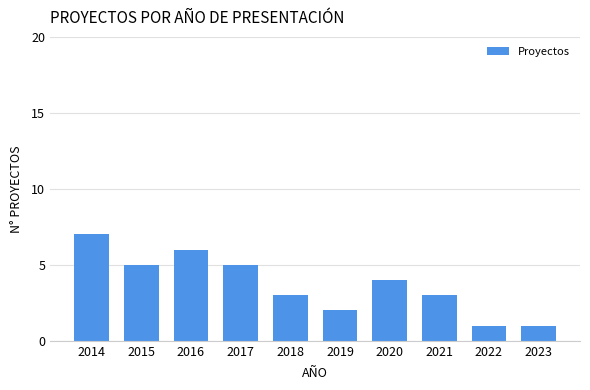

Reading left to right, transcribe all the data shown in this chart.

2014=7	2015=5	2016=6	2017=5	2018=3	2019=2	2020=4	2021=3	2022=1	2023=1